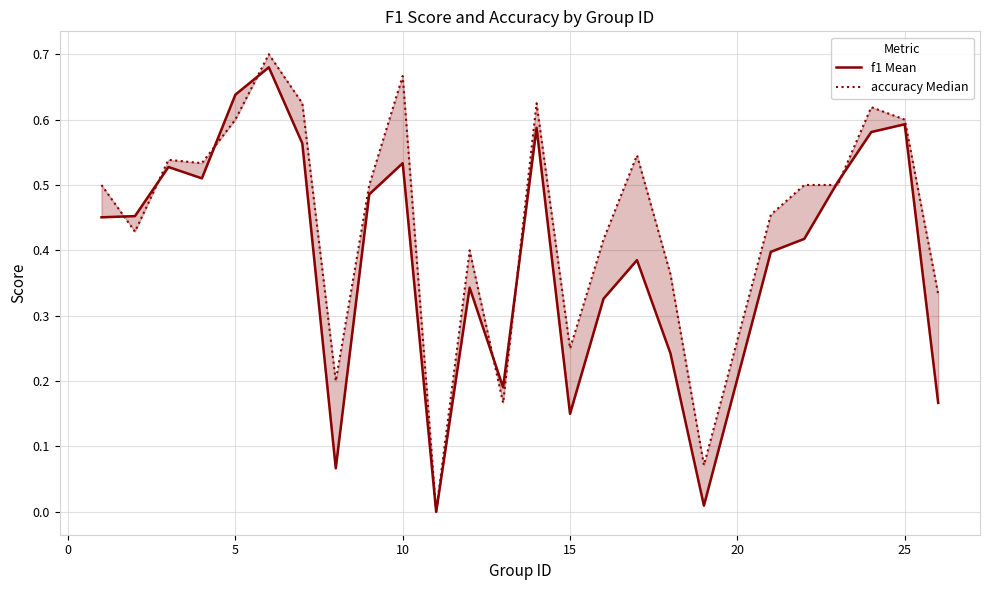

How many lines are shown in the chart?

2